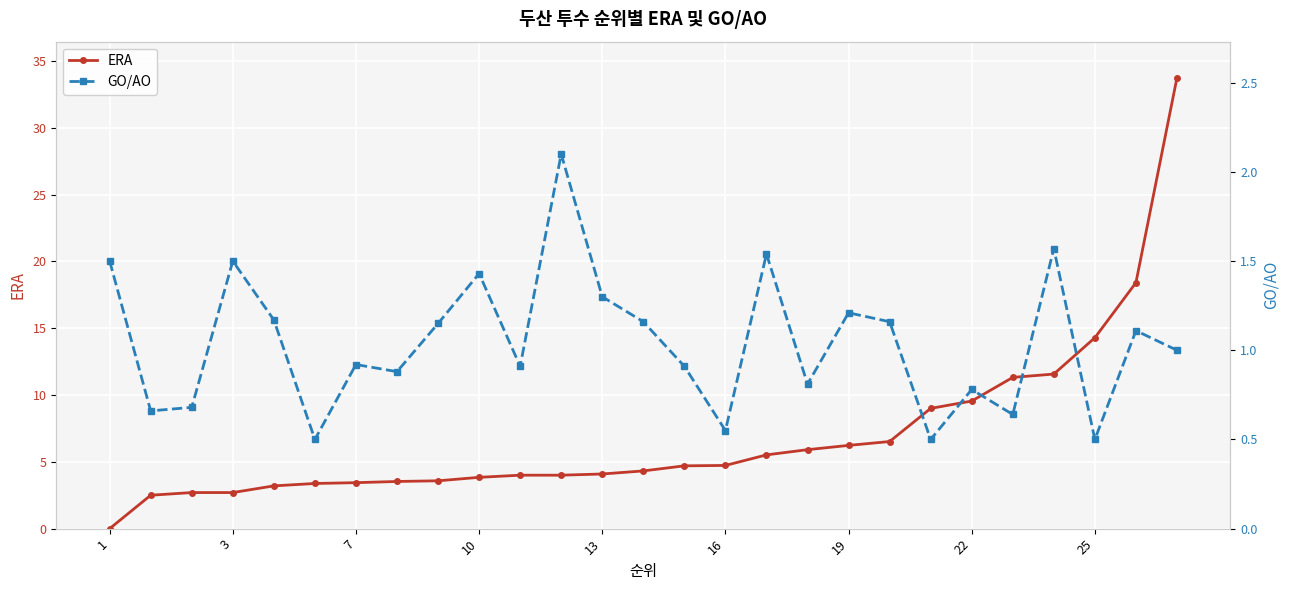

What is the average value of the GO/AO series?

1.0